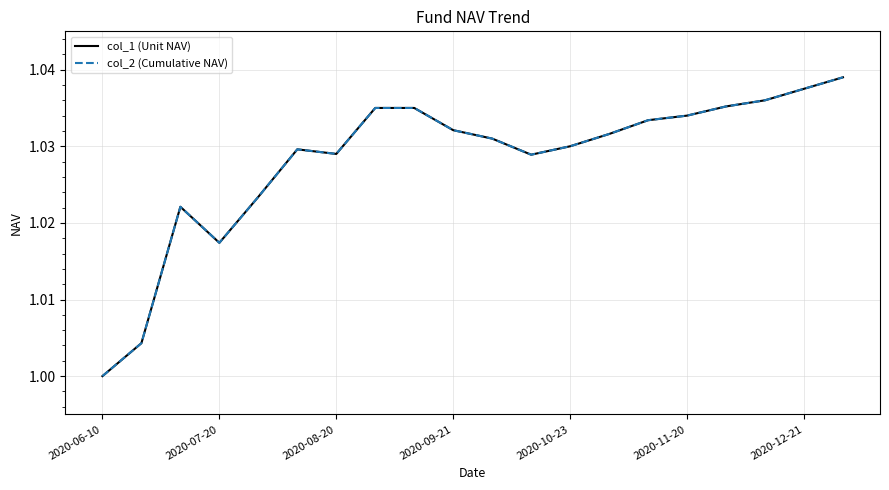

What is the maximum value for col_2 (Cumulative NAV)?

1.0